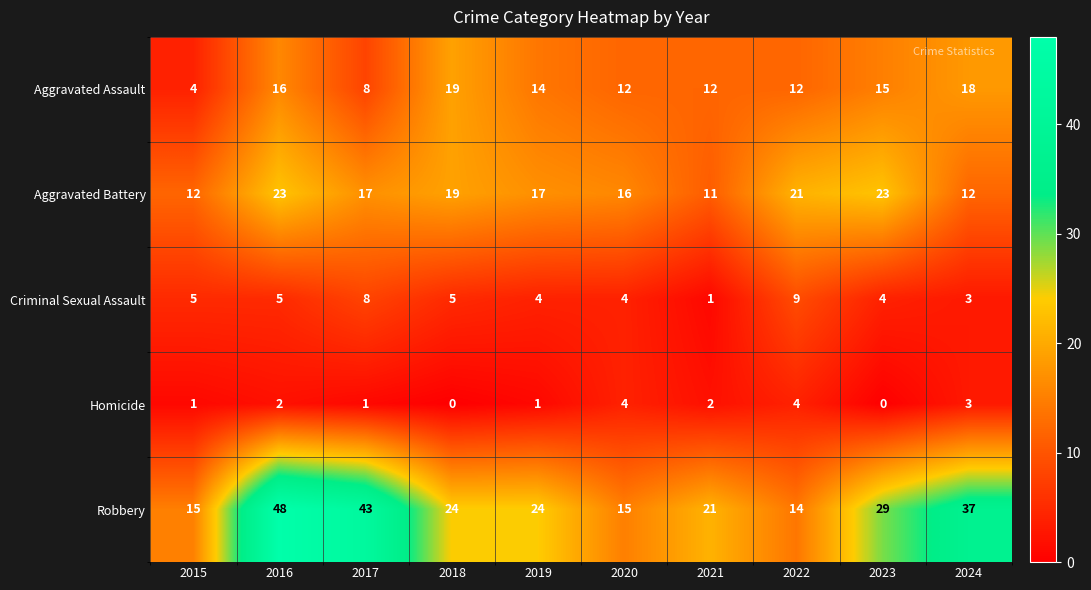

What is the maximum value shown in the chart?

48